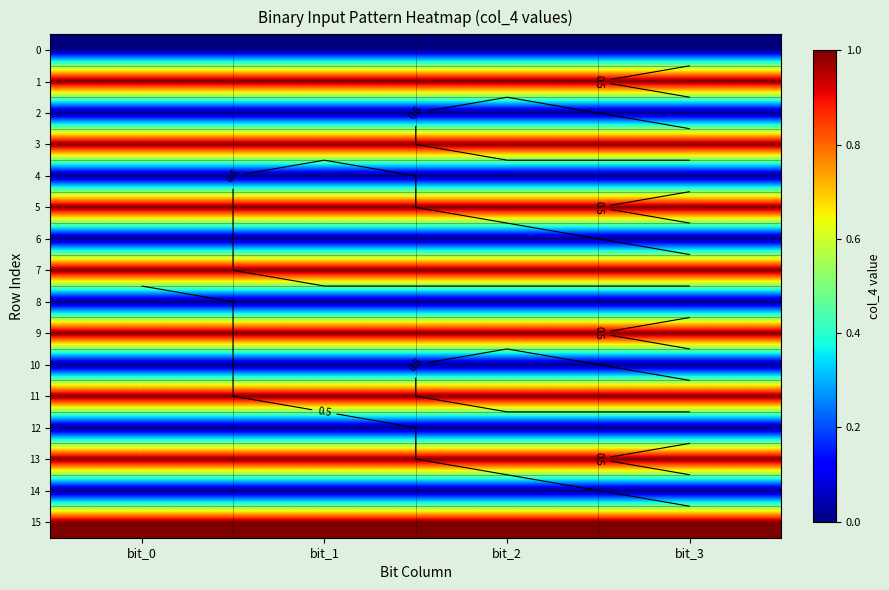

What is the approximate value of 13 at bit_1?

1